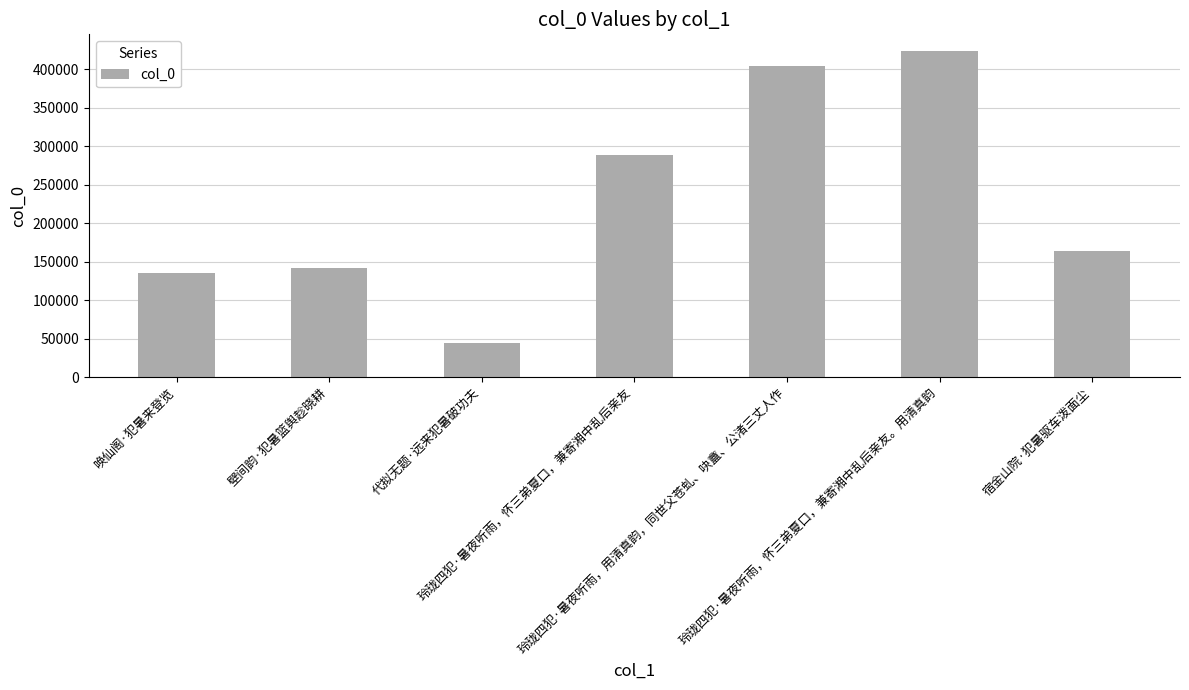

At which label does the data first exceed 164009?

玲珑四犯·暑夜听雨，怀三弟夏口，兼寄湘中乱后亲友